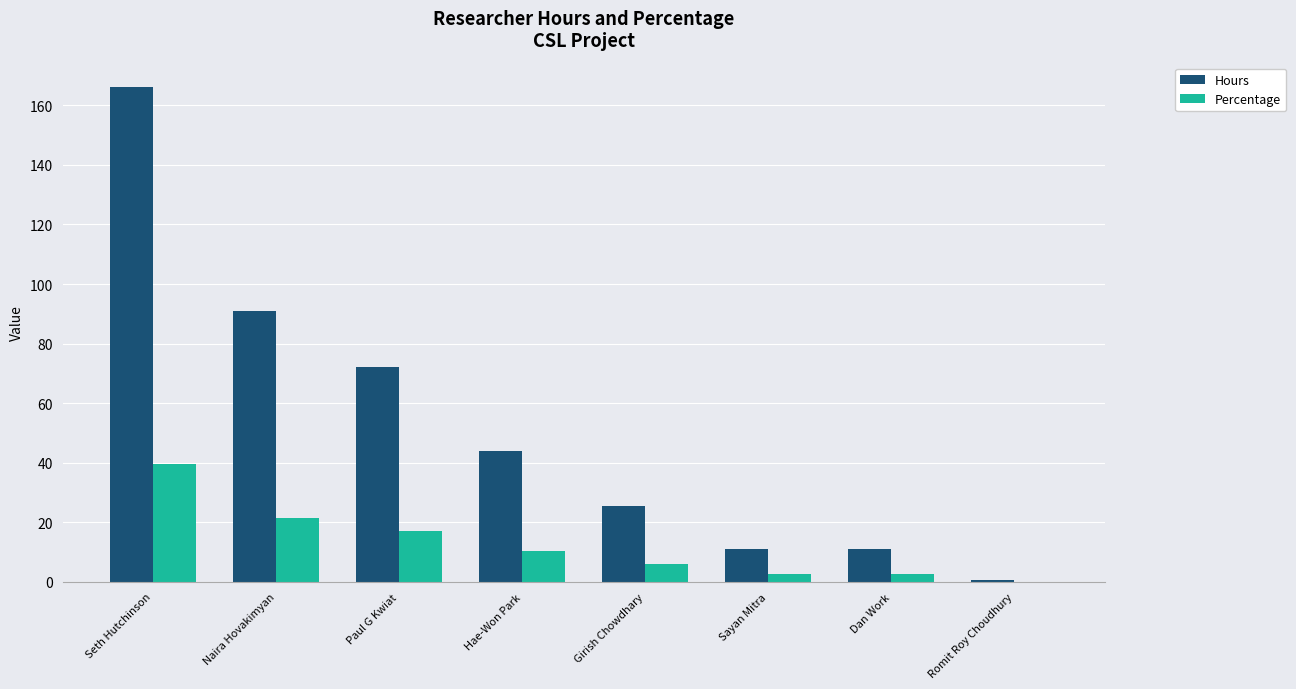

Which series changed the most between Girish Chowdhary and Dan Work?

Hours